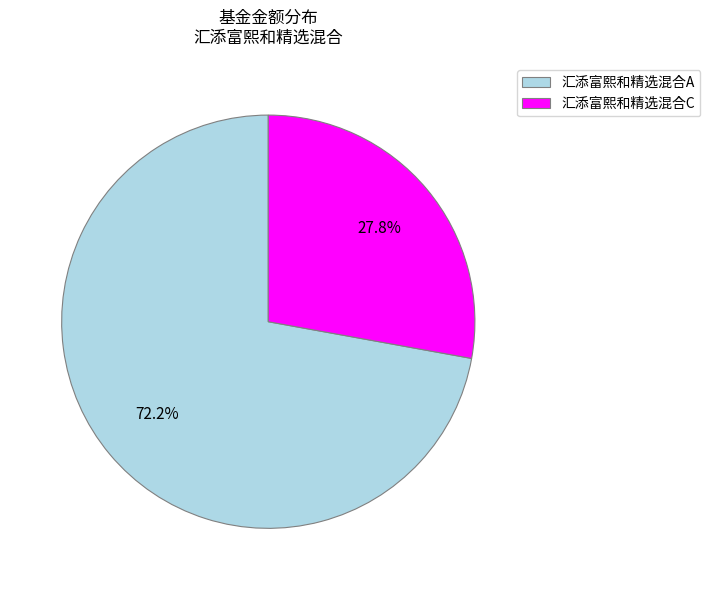

What percentage is the 汇添富熙和精选混合C slice, to the nearest percent?

28%